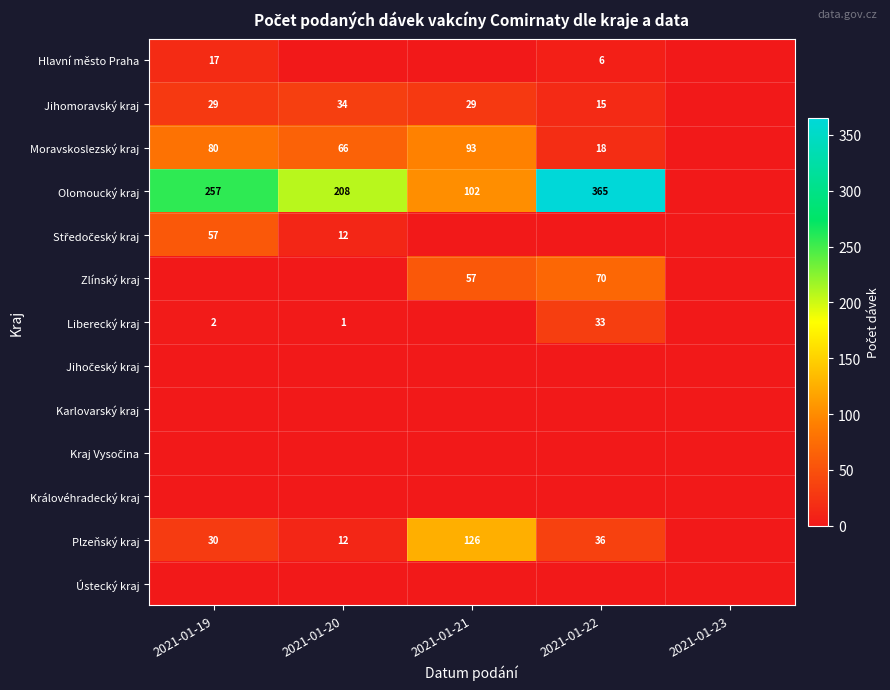

Is the value of Hlavní město Praha at 2021-01-19 greater than the value of Olomoucký kraj at 2021-01-21?

No